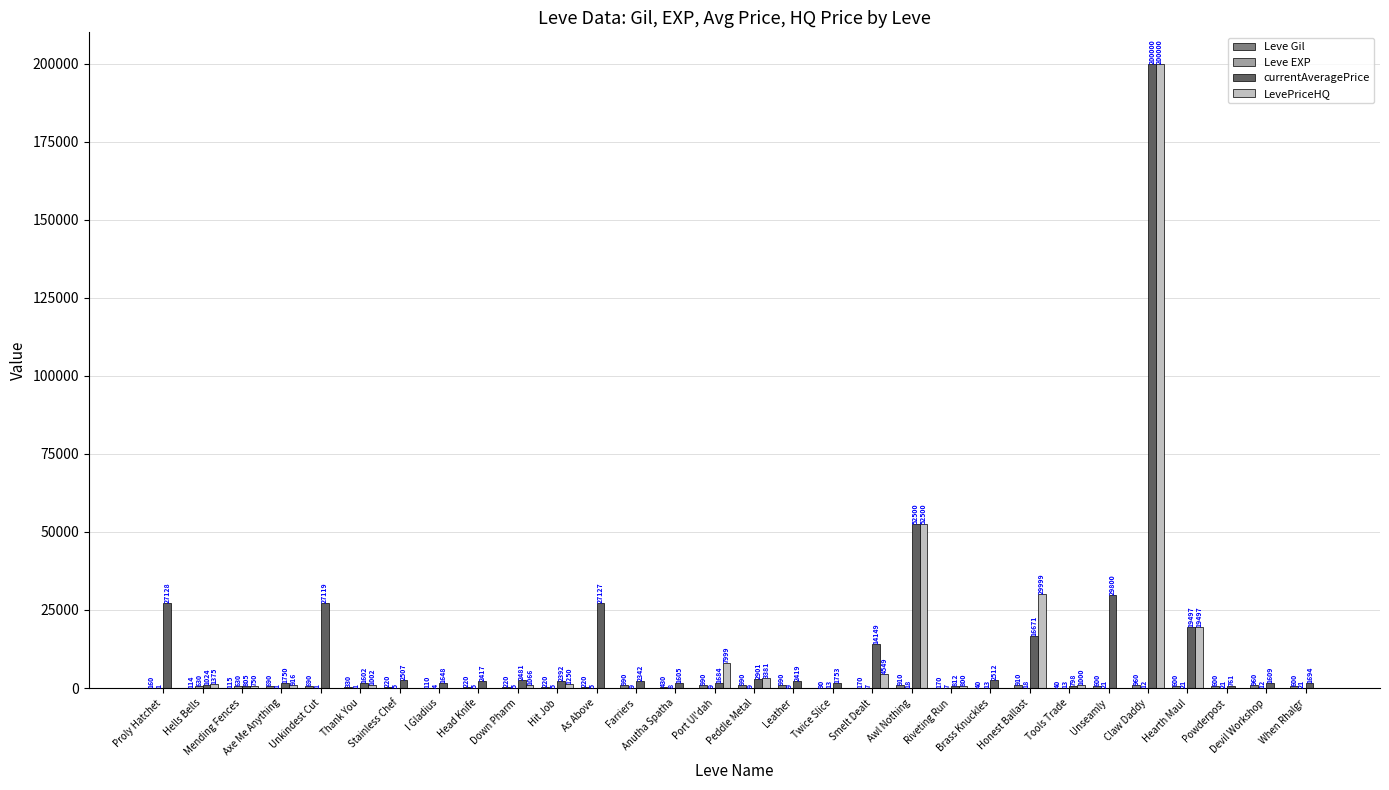

What is the sum of all LevePriceHQ values?

326084